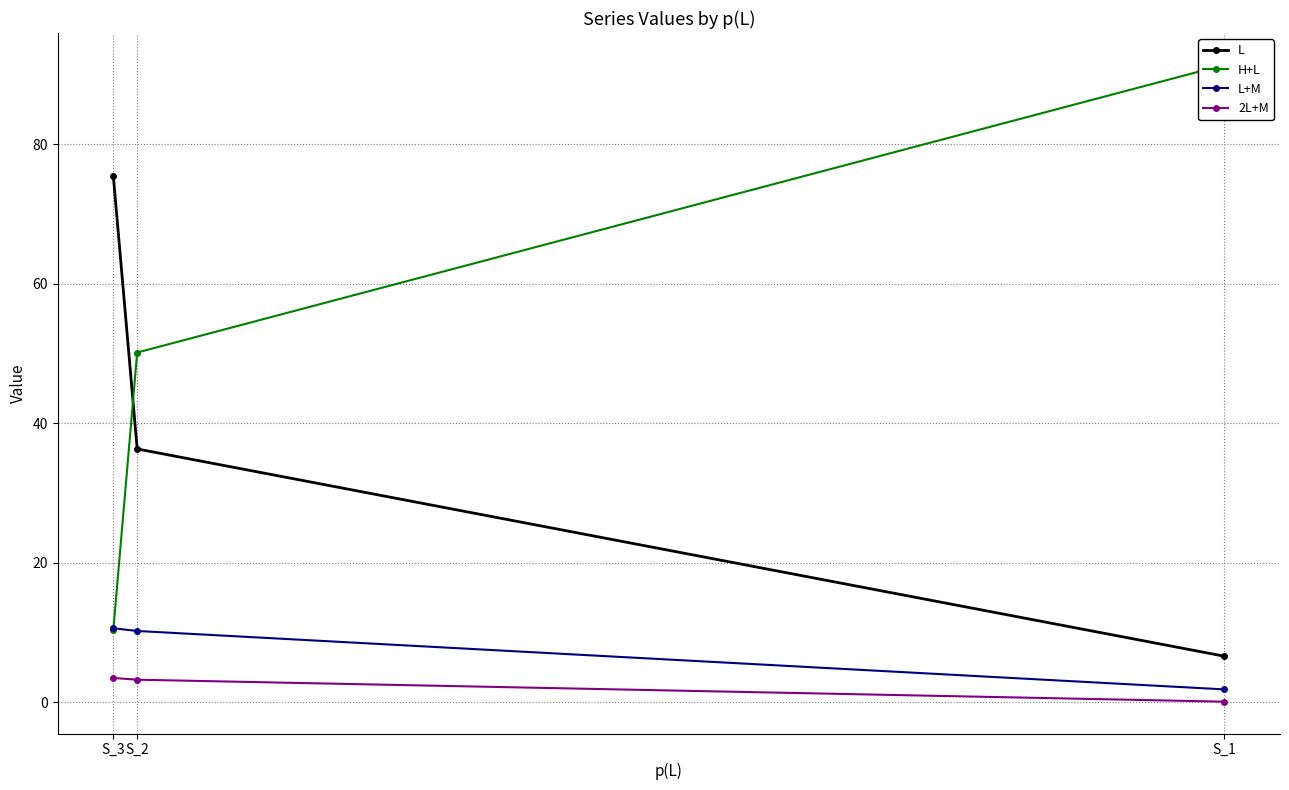

Does the chart have visible grid lines?

Yes